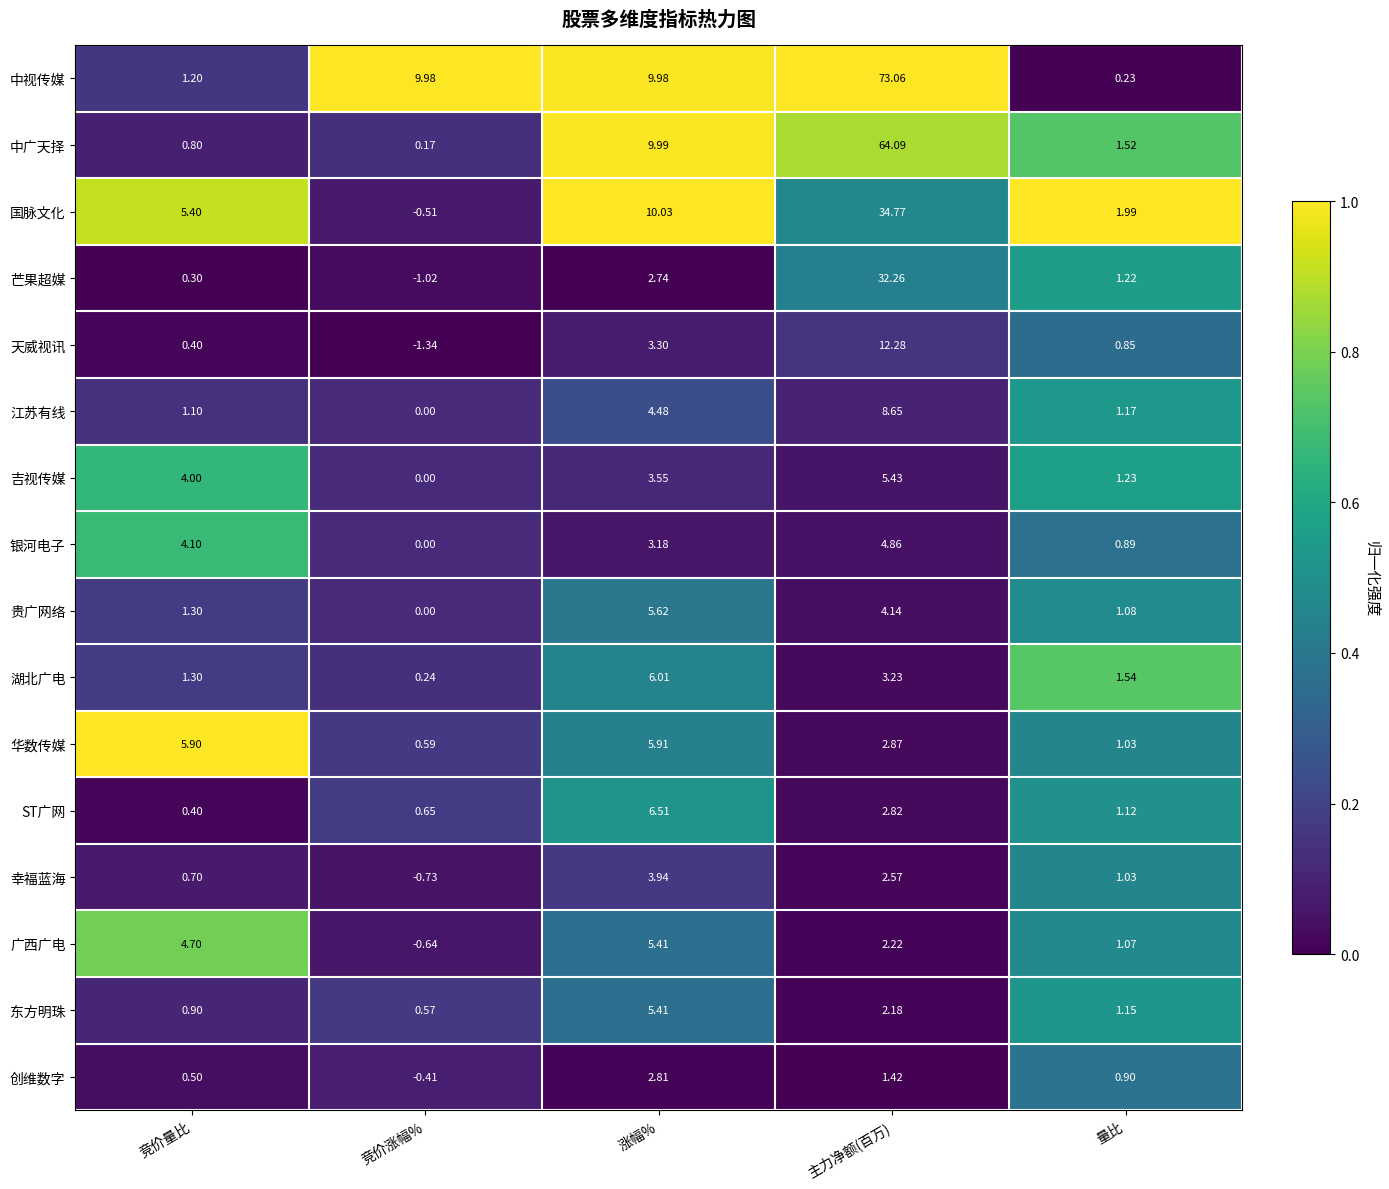

Which series has the largest range (max minus min)?

中视传媒